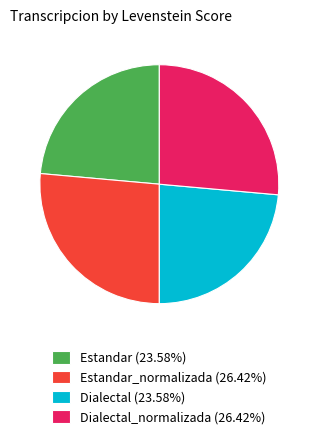

Is Estandar_normalizada (26.42%) the majority of the pie?

No